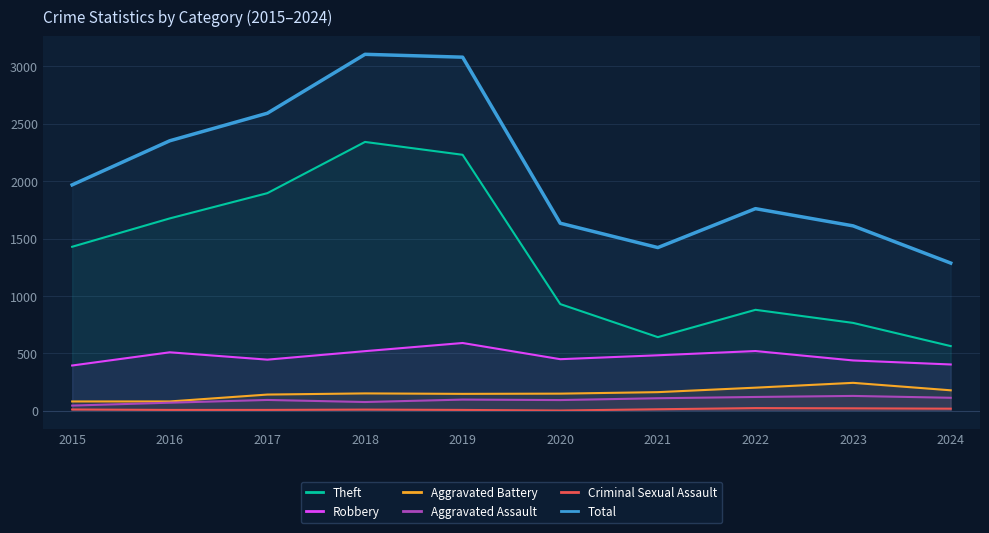

How many distinct data groups are displayed?

6